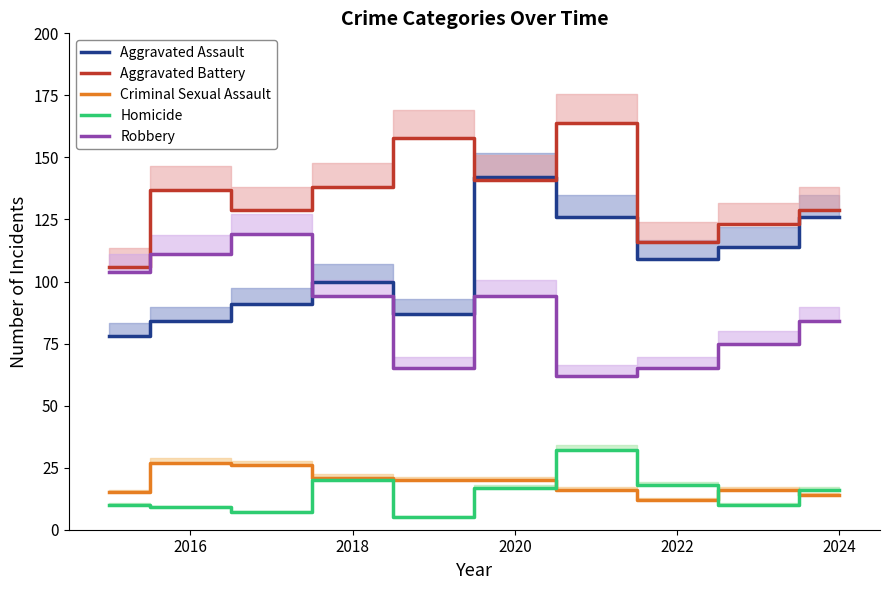

What is the maximum value shown in the chart?

164